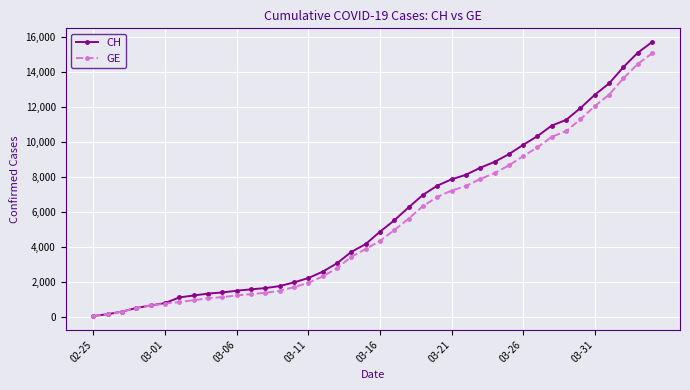

What is the difference between the second highest and second lowest values in the GE series?

14286